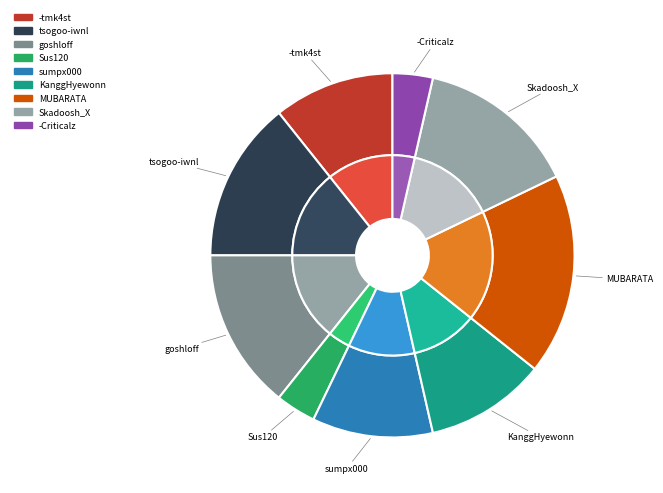

To the nearest percent, what portion does -tmk4st represent?

11%